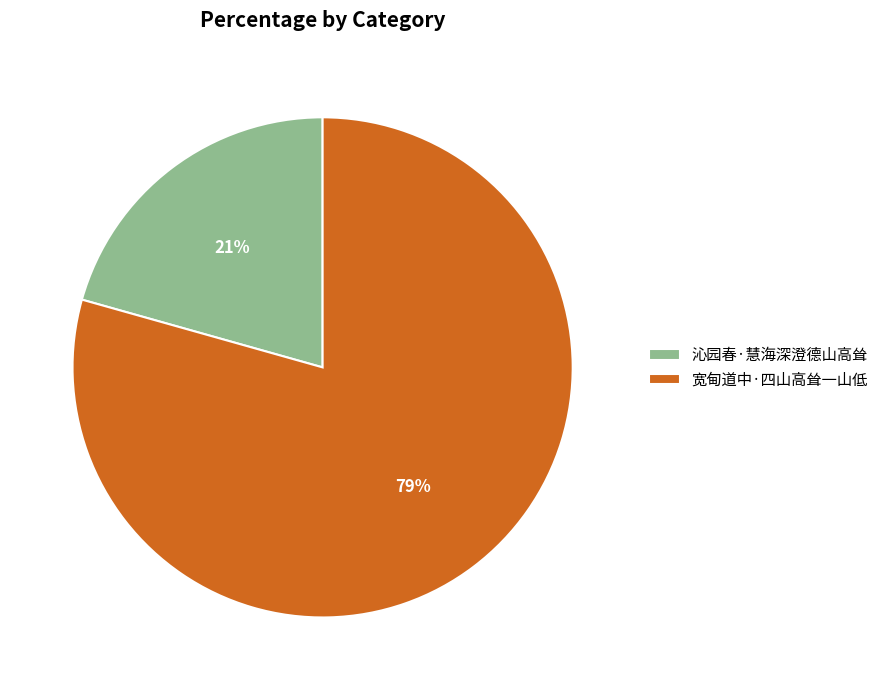

Is the sum of 宽甸道中·四山高耸一山低 and 沁园春·慧海深澄德山高耸 greater than half?

Yes